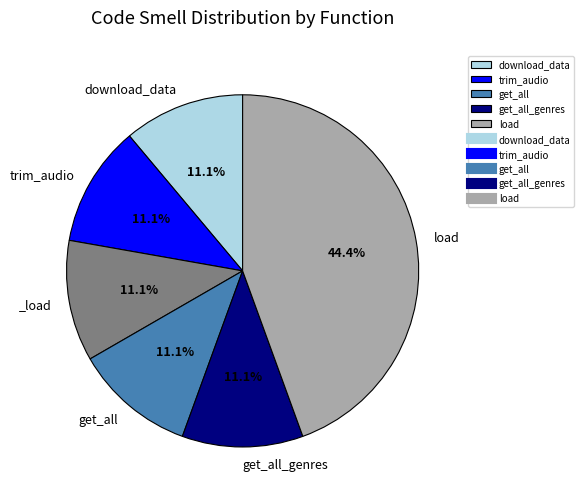

Does any single category account for the majority?

No